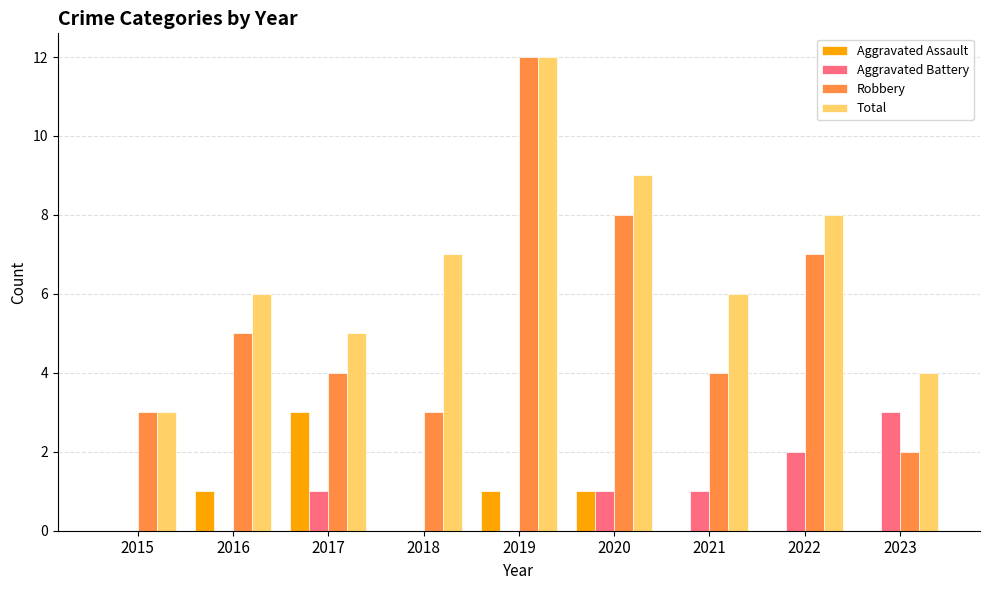

What is the sum of the Total values at 2019 and 2020?

21